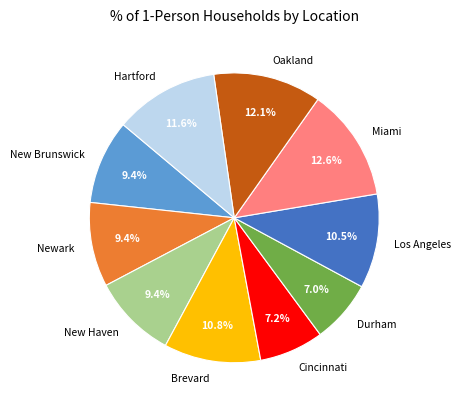

Is there a majority slice in this chart?

No